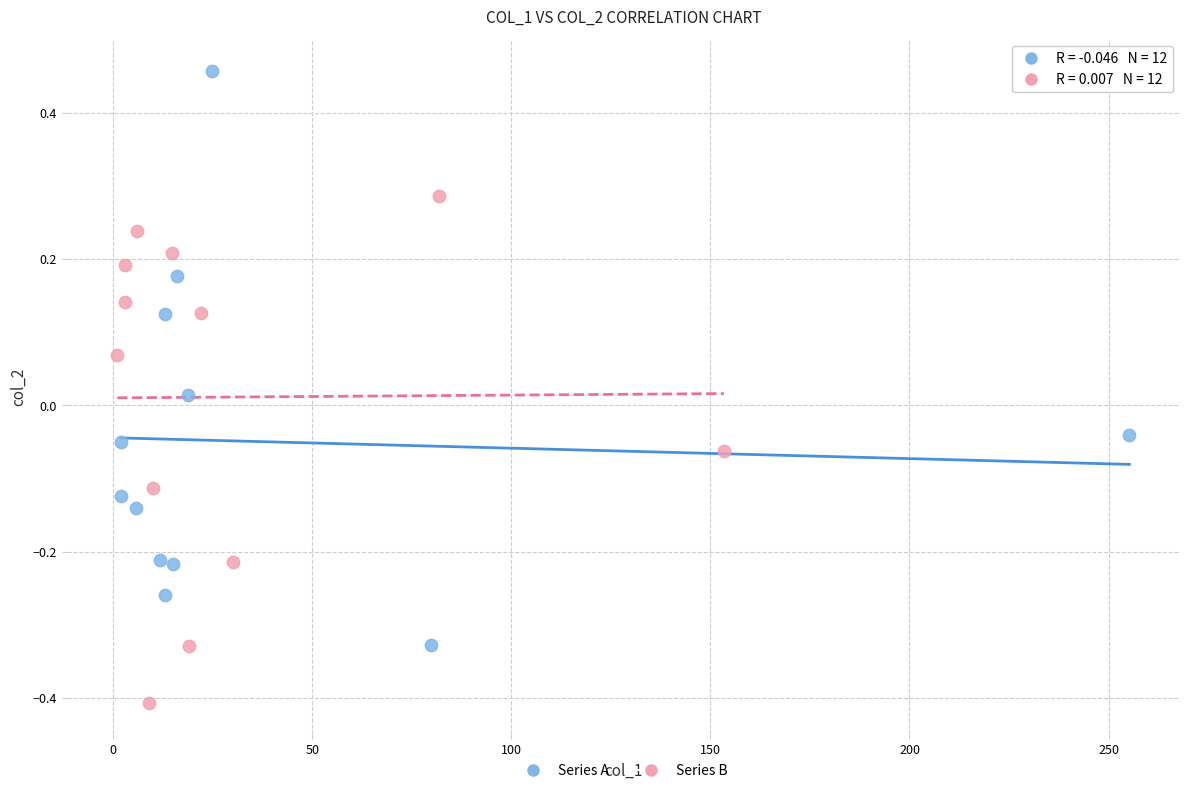

Which series contains the highest Y value?

Series A